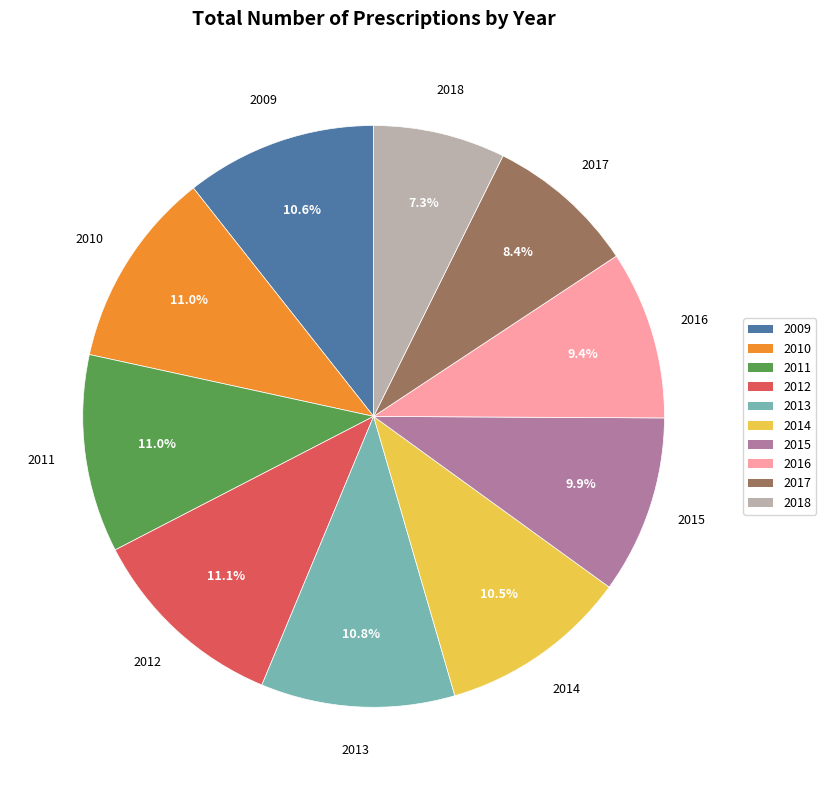

To the nearest percent, what is the average slice percentage?

10%